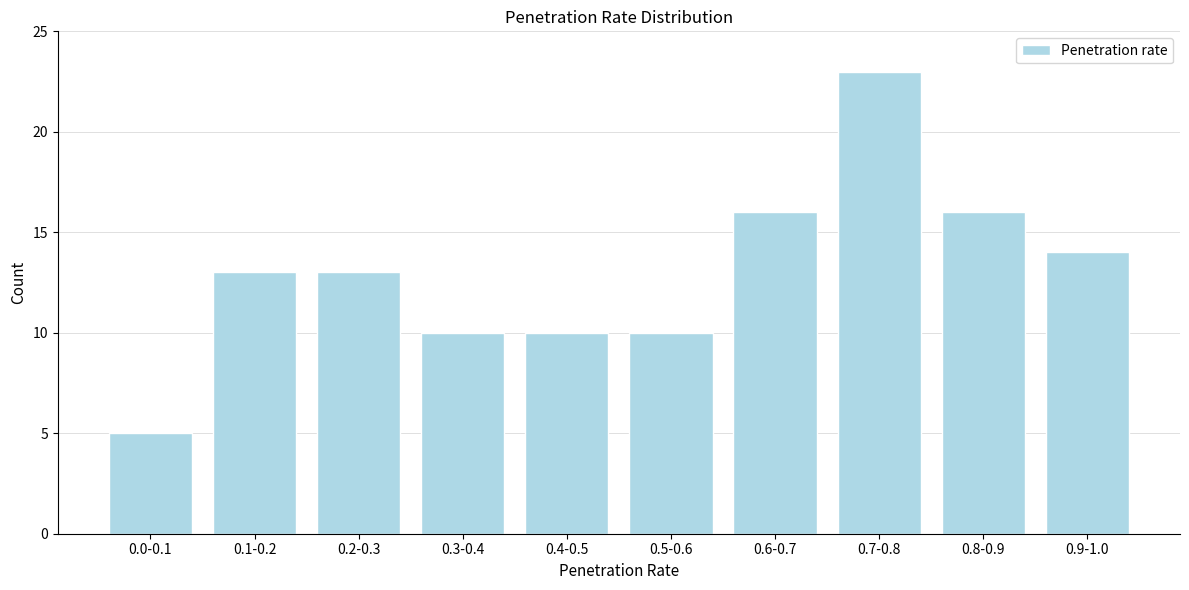

Reading left to right, what are all the values shown in this chart?

0.0-0.1=5	0.1-0.2=13	0.2-0.3=13	0.3-0.4=10	0.4-0.5=10	0.5-0.6=10	0.6-0.7=16	0.7-0.8=23	0.8-0.9=16	0.9-1.0=14